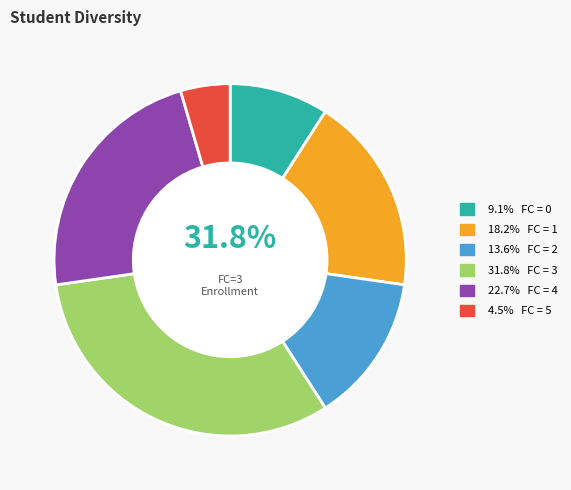

What is the largest slice in the pie chart?

3